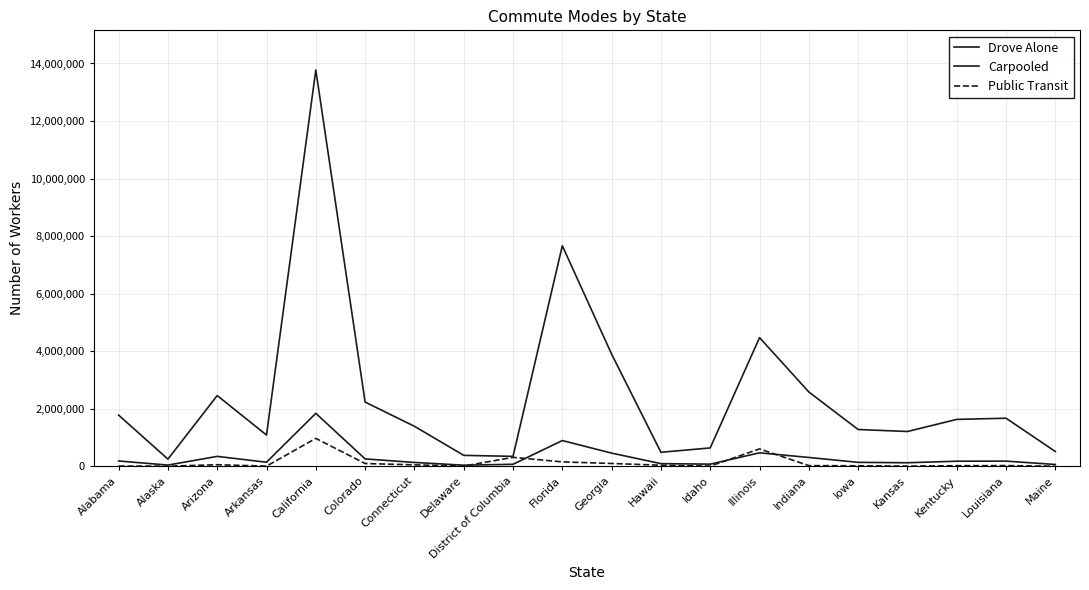

Is it true that Carpooled equals 149682 at Hawaii?

False